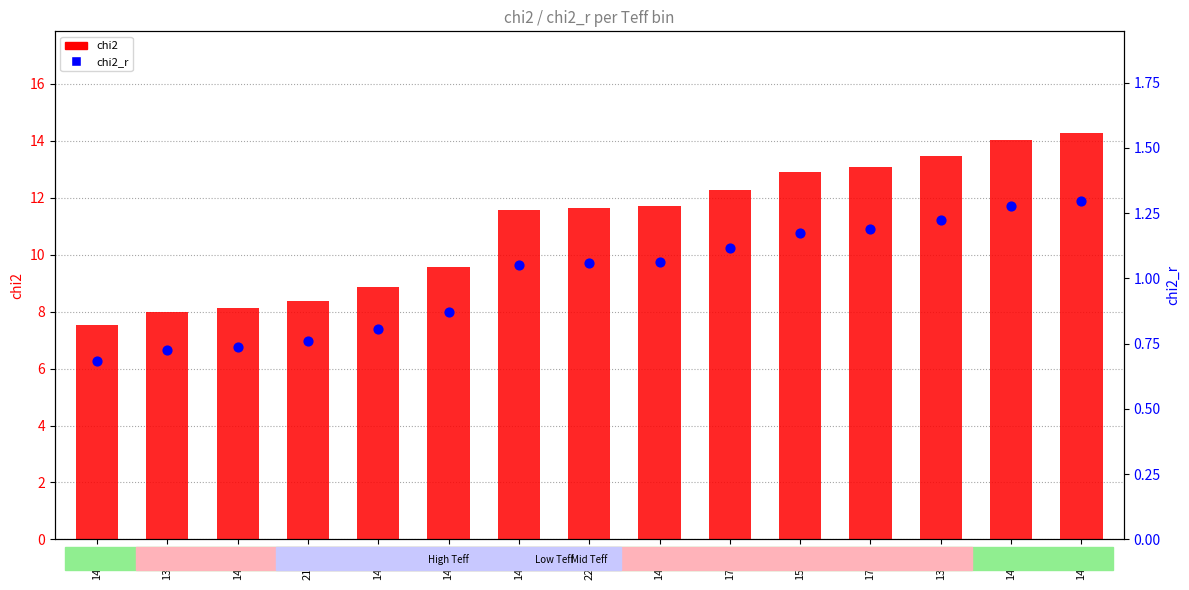

Which series reaches the minimum Y coordinate?

chi2_r